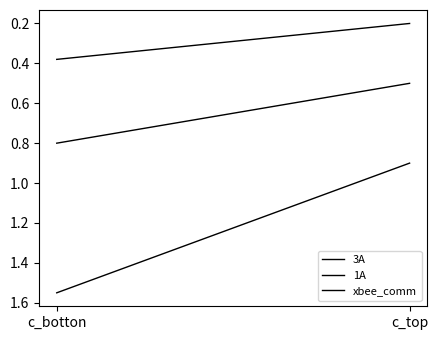

Count the number of categories in the chart.

2